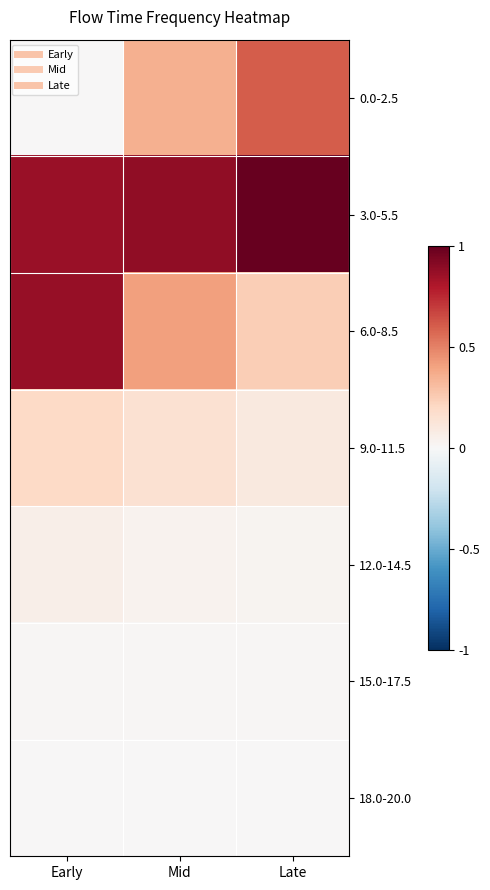

Reading left to right, extract all data points from this chart.

0.0-2.5: Early=0.0	Mid=0.4	Late=0.6
3.0-5.5: Early=0.9	Mid=0.9	Late=1.0
6.0-8.5: Early=0.9	Mid=0.4	Late=0.2
9.0-11.5: Early=0.2	Mid=0.2	Late=0.1
12.0-14.5: Early=0.1	Mid=0.0	Late=0.0
15.0-17.5: Early=0.0	Mid=0.0	Late=0.0
18.0-20.0: Early=0.0	Mid=0.0	Late=0.0